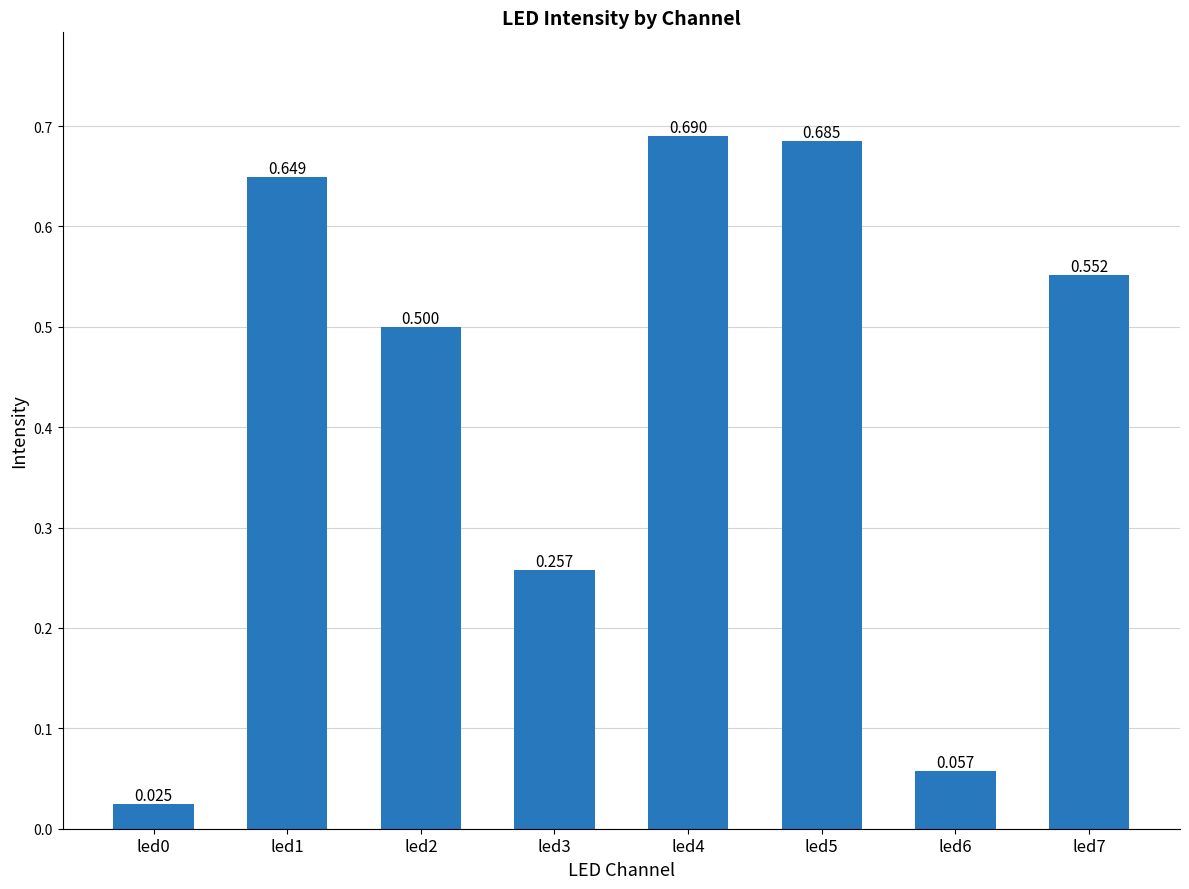

How many series are shown in this chart?

1